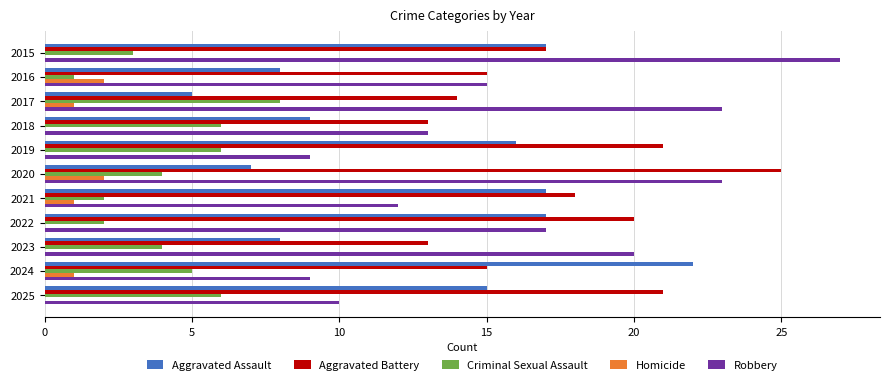

Between 2015 and 2017, which series saw the biggest shift?

Aggravated Assault